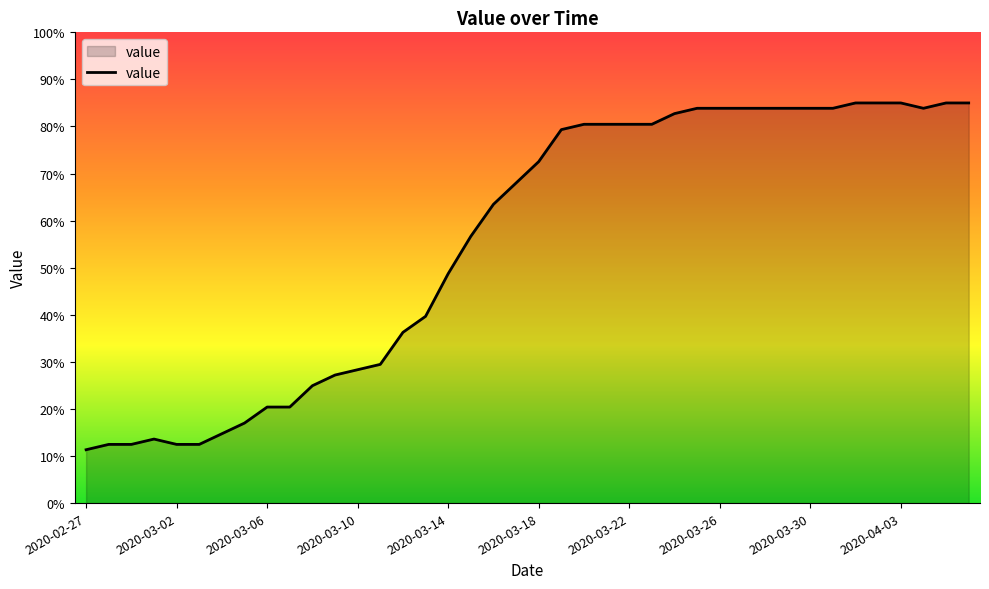

What is the smallest value displayed?

11.3